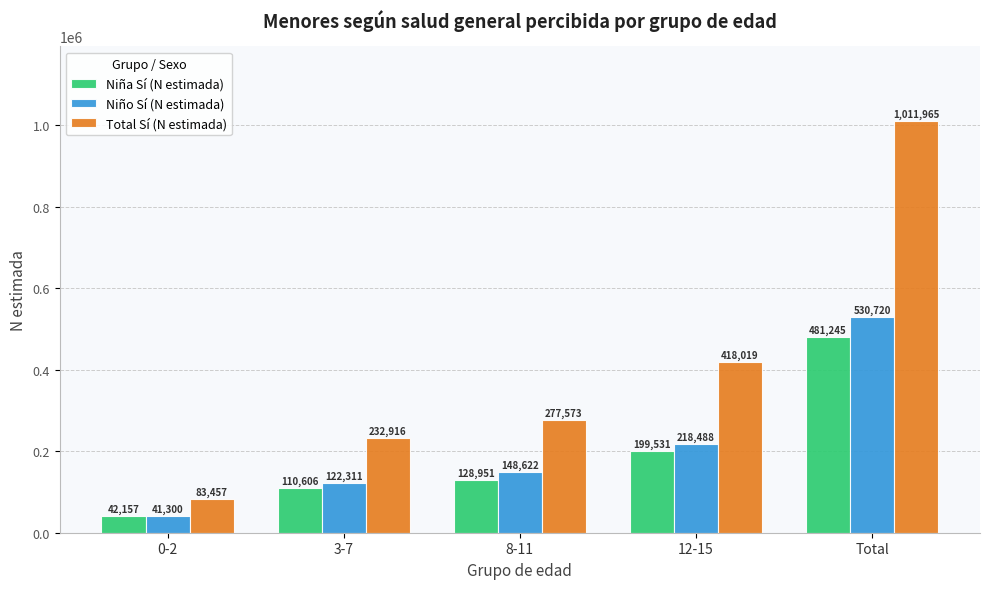

Reading left to right, what are all the values shown in this chart?

Niña Sí (N estimada): 42157	110606	128951	199531	481245
Niño Sí (N estimada): 41300	122311	148622	218488	530720
Total Sí (N estimada): 83457	232916	277573	418019	1011965